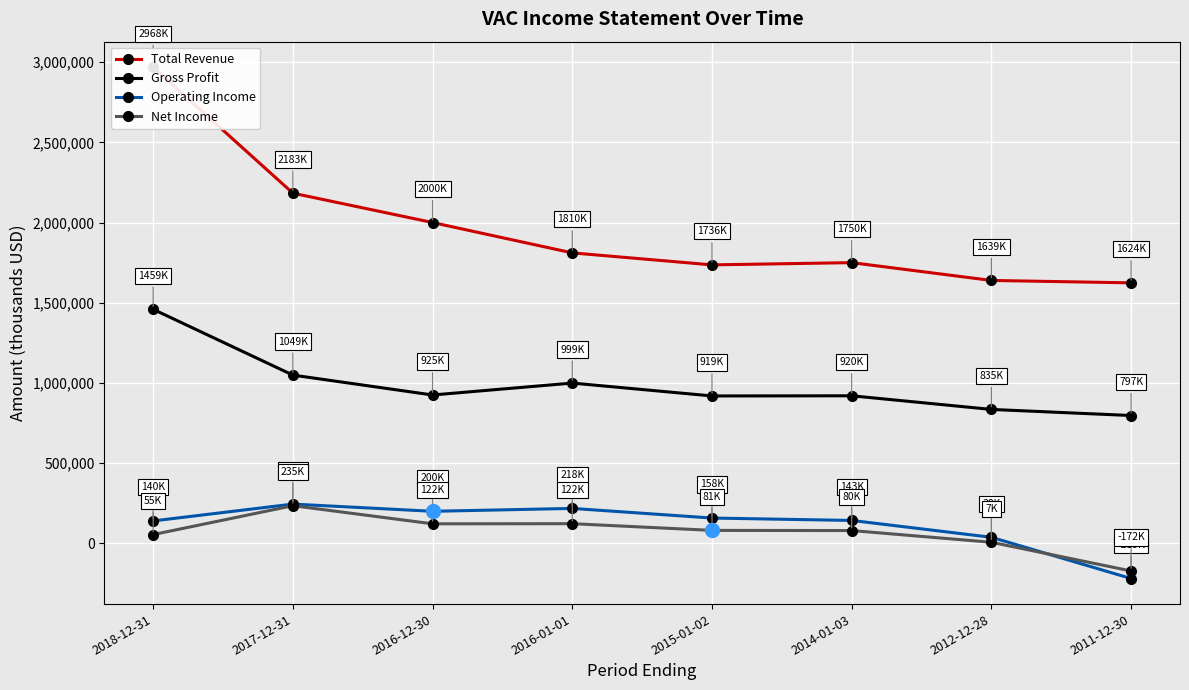

What is the sum of all Net Income values?

530800